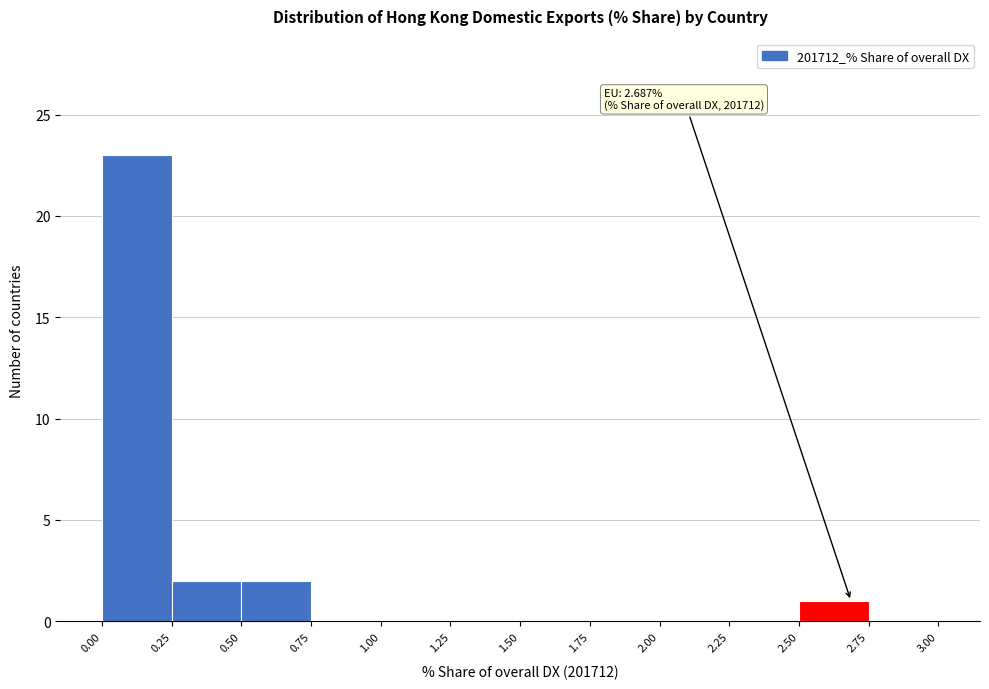

Which range on the x-axis has the tallest bar?

0.00 to 0.25